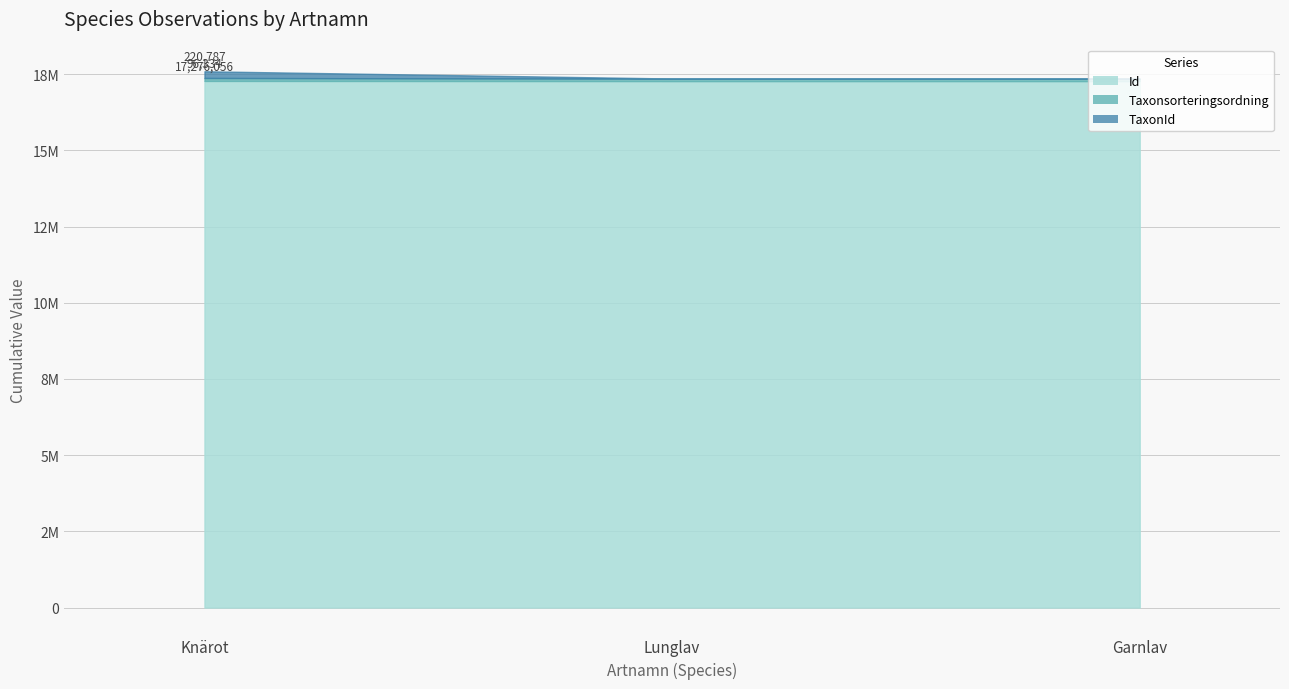

What position from the left is Knärot?

1